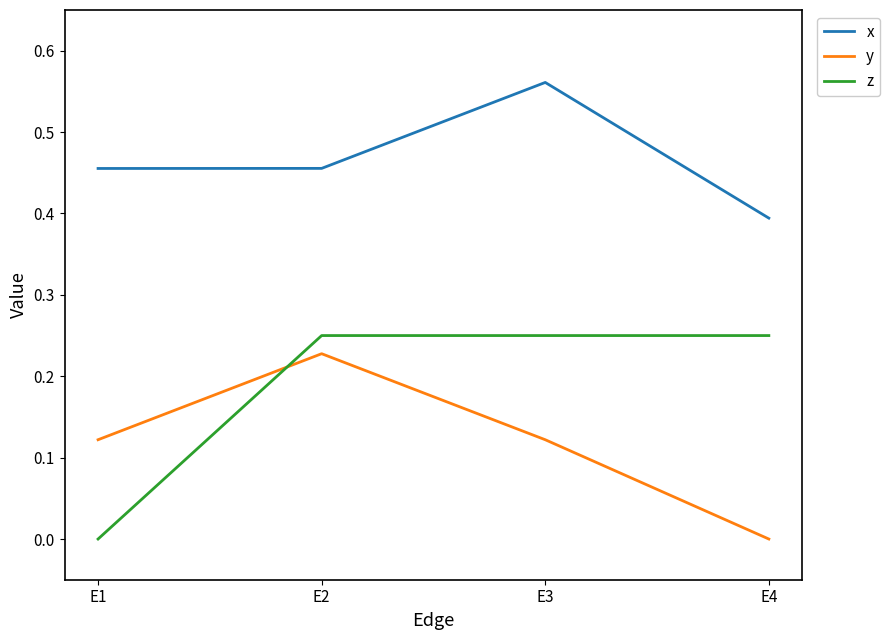

The value of z at E1 is 0.0. True or false?

True